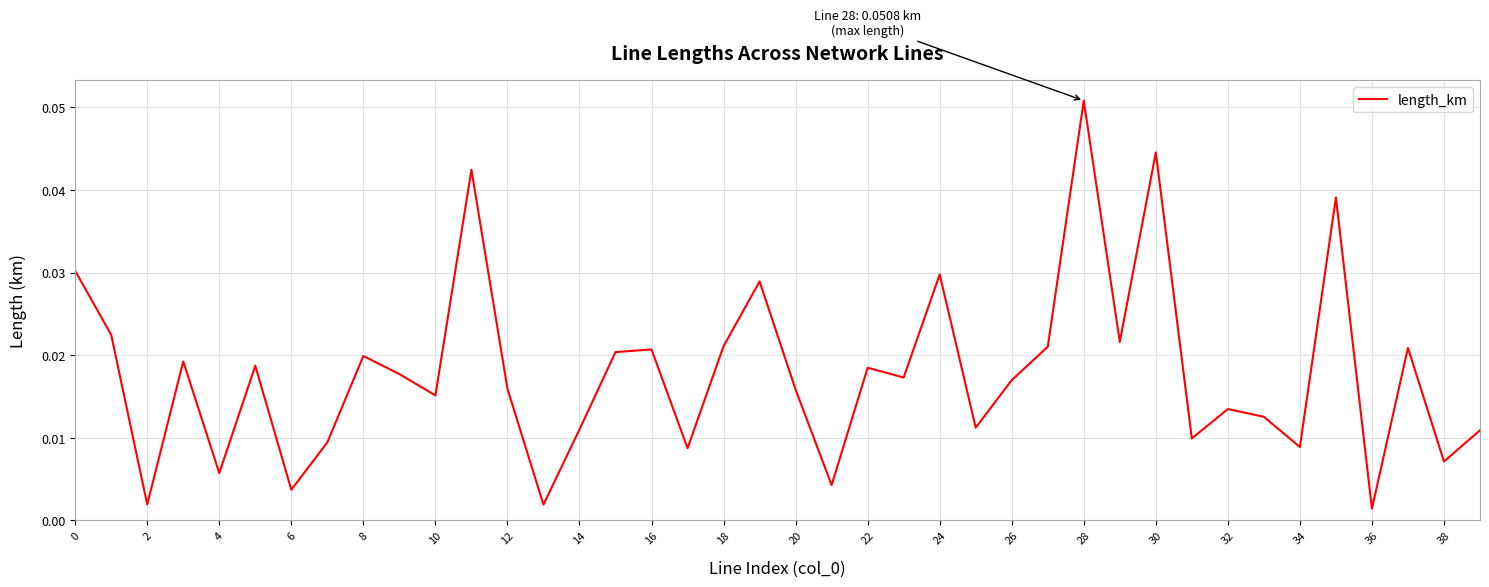

Where is the first local minimum?

2